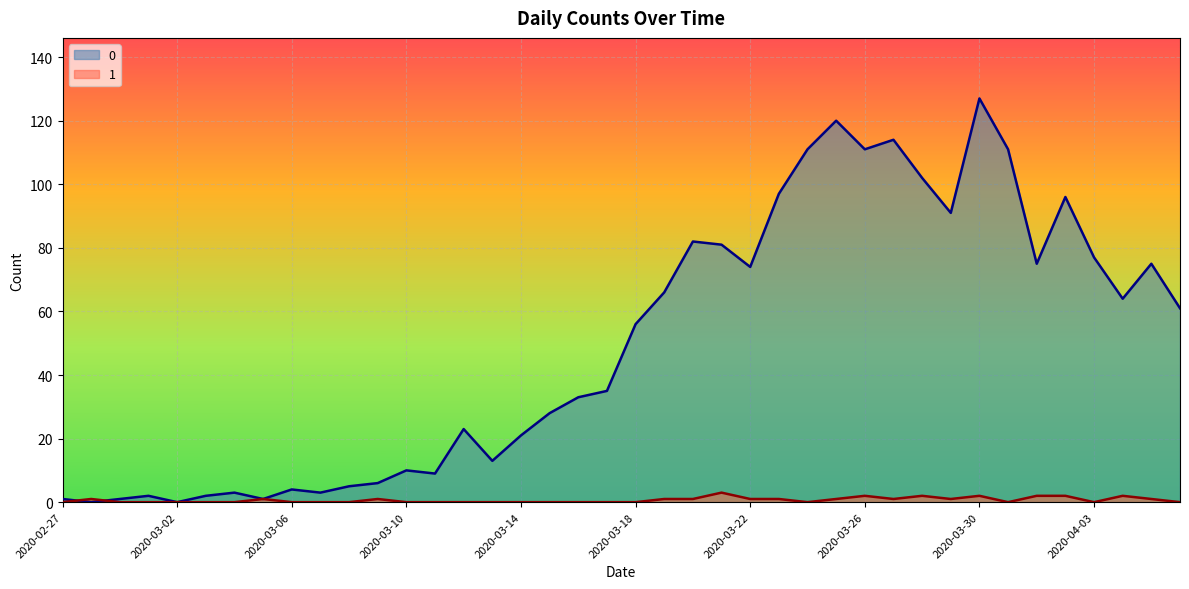

True or false: 0 has a value of 1 at 2020-03-03.

False